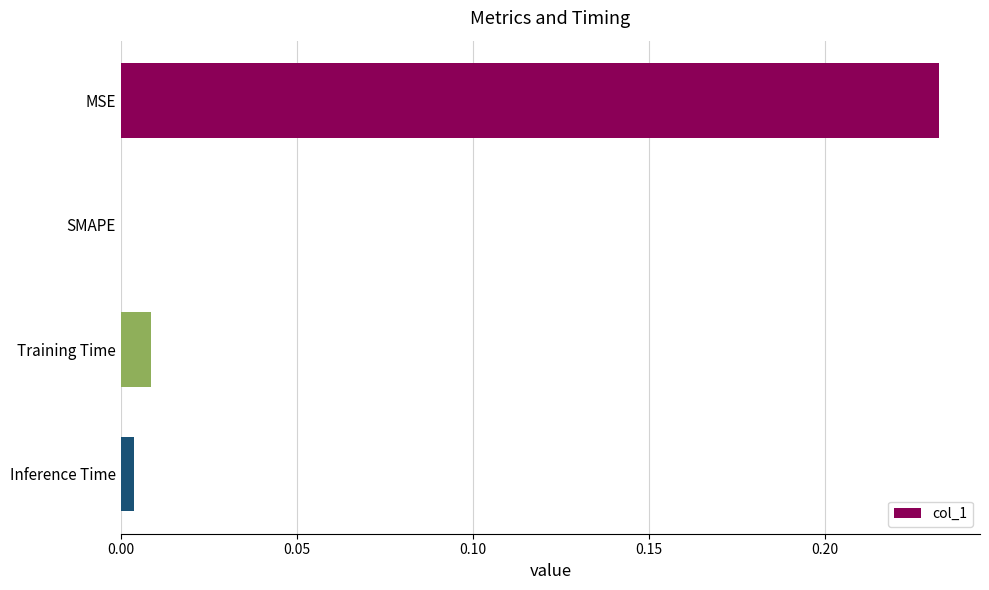

What is the average value?

0.1